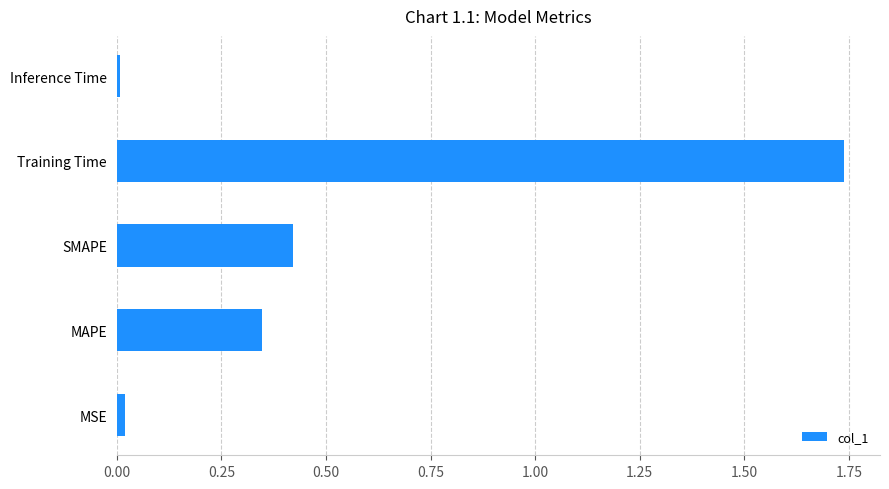

What is the average value?

0.5